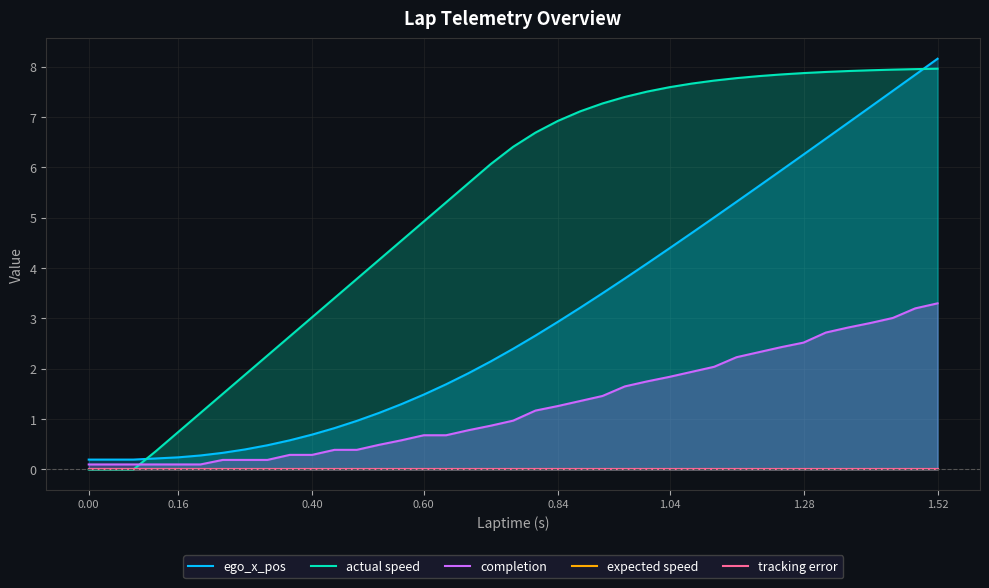

How many positive values does the actual speed series have?

36